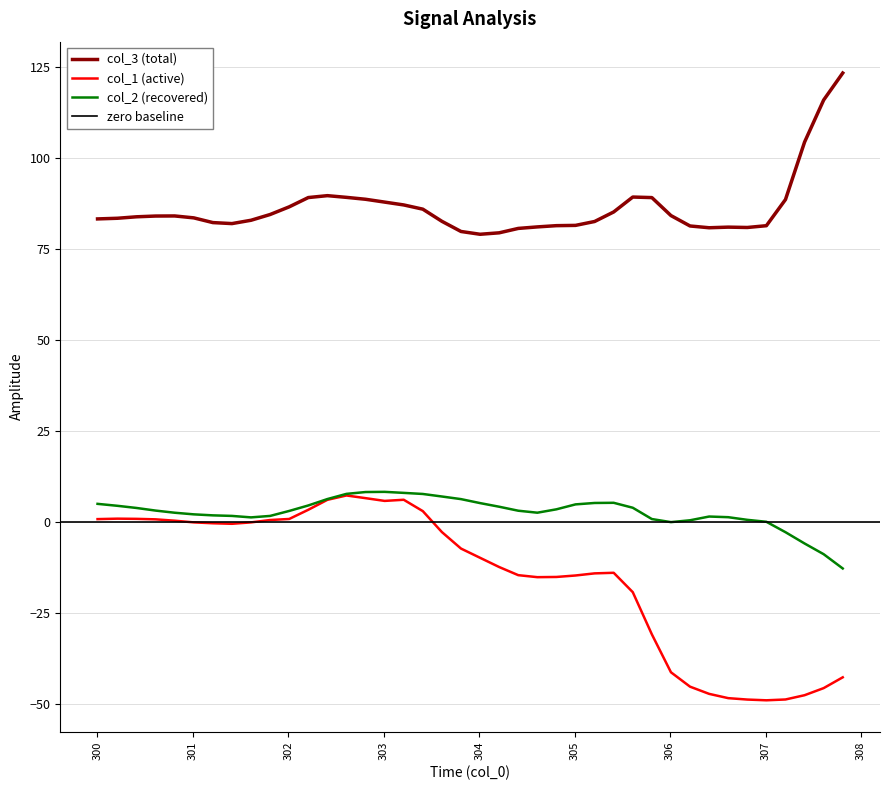

True or false: col_1 (active) and col_3 (total) intersect in this chart.

False